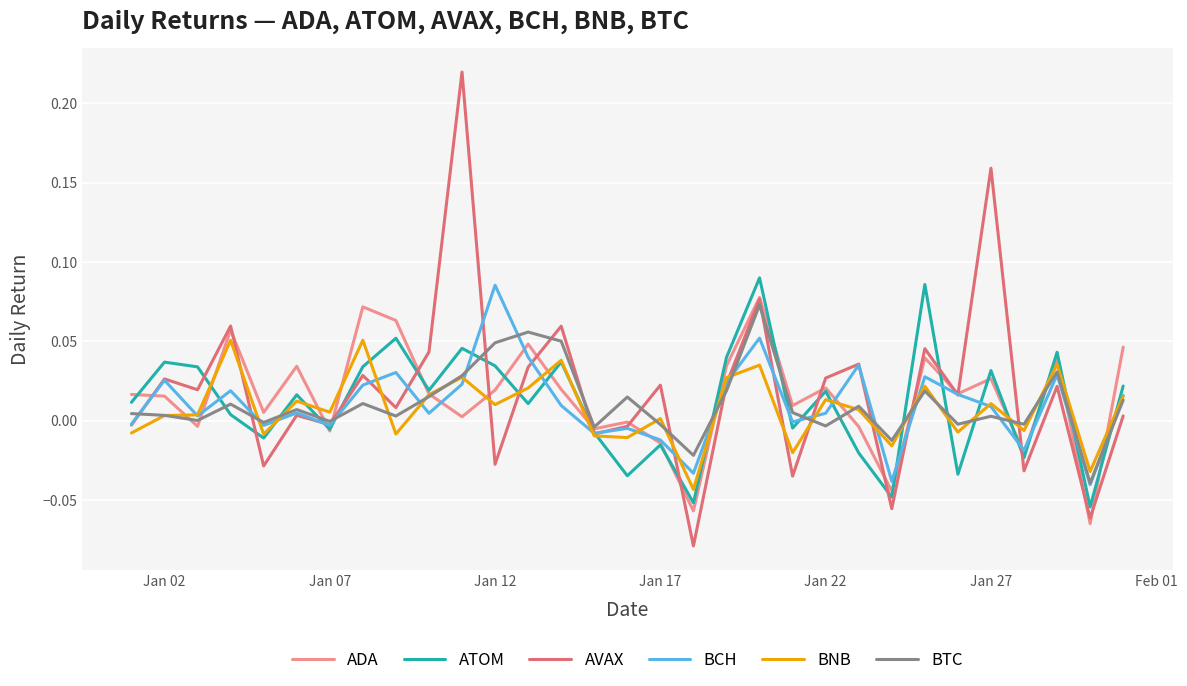

True or false: ATOM and BTC cross at least once.

True